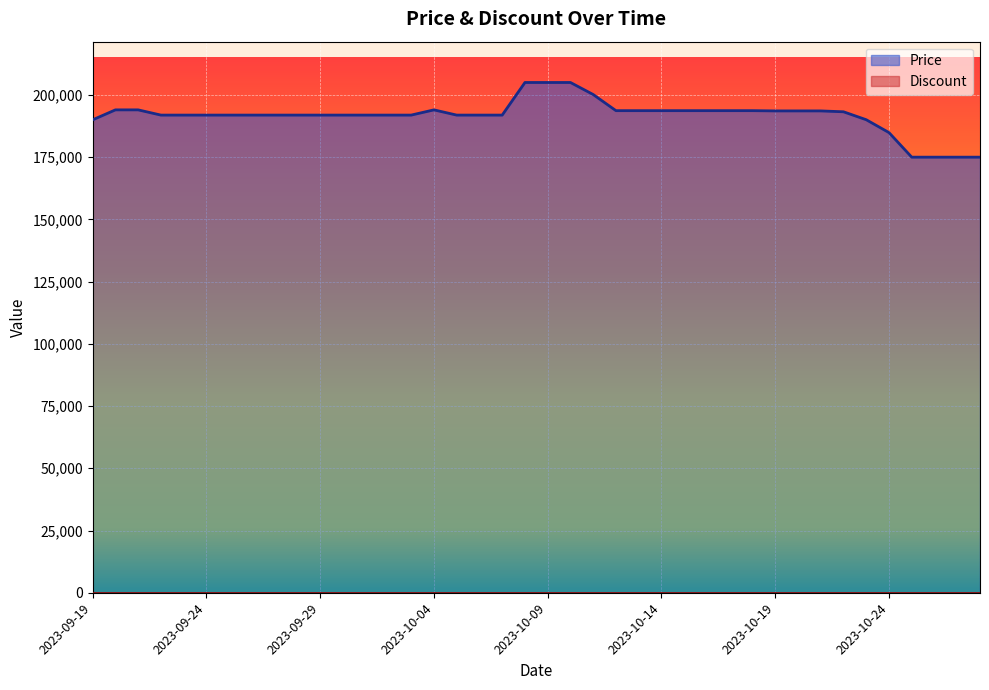

How many lines are shown in the chart?

2